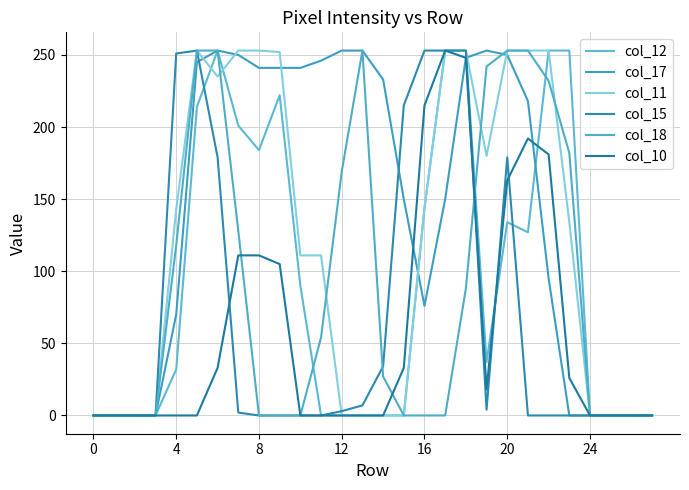

Reading left to right, extract all data points from this chart.

col_12: 0	0	0	0	32	214	253	201	184	222	90	0	0	0	0	0	144	253	253	37	134	127	253	253	0	0	0	0
col_17: 0	0	0	0	70	245	253	250	241	241	241	246	253	253	233	150	76	150	248	253	250	218	95	0	0	0	0	0
col_11: 0	0	0	0	143	253	235	253	253	252	111	111	0	0	0	0	144	253	253	180	253	253	253	134	0	0	0	0
col_15: 0	0	0	0	251	253	179	2	0	0	0	0	3	7	34	215	253	253	253	4	179	0	0	0	0	0	0	0
col_18: 0	0	0	0	118	253	253	128	0	0	0	54	169	253	27	0	0	0	88	242	253	253	232	182	0	0	0	0
col_10: 0	0	0	0	0	0	33	111	111	105	0	0	0	0	0	33	215	253	248	18	163	192	181	26	0	0	0	0